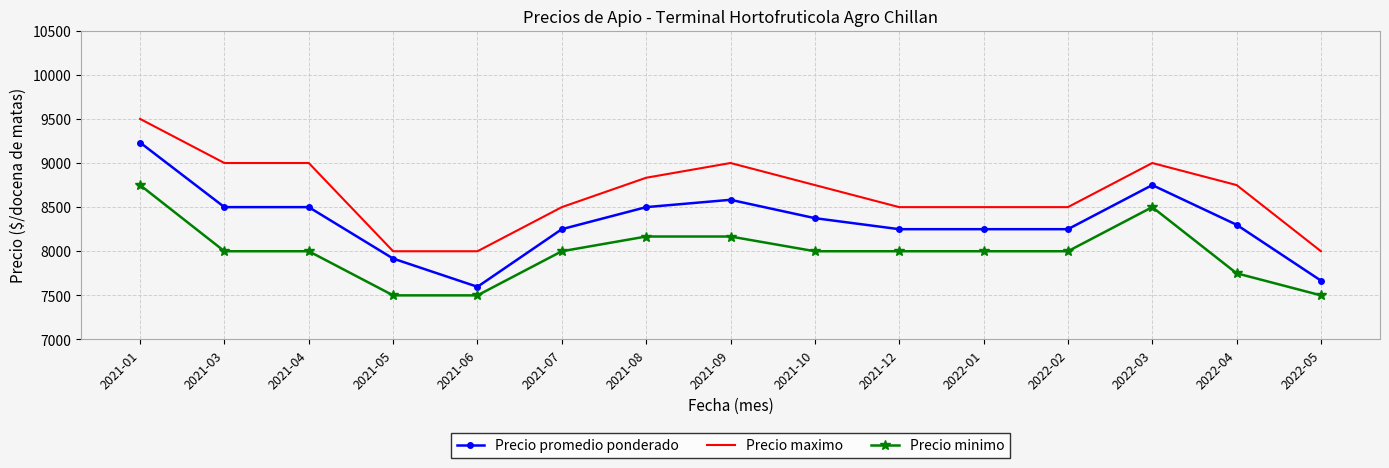

What is the difference between the second highest and second lowest values in the Precio minimo series?

1000